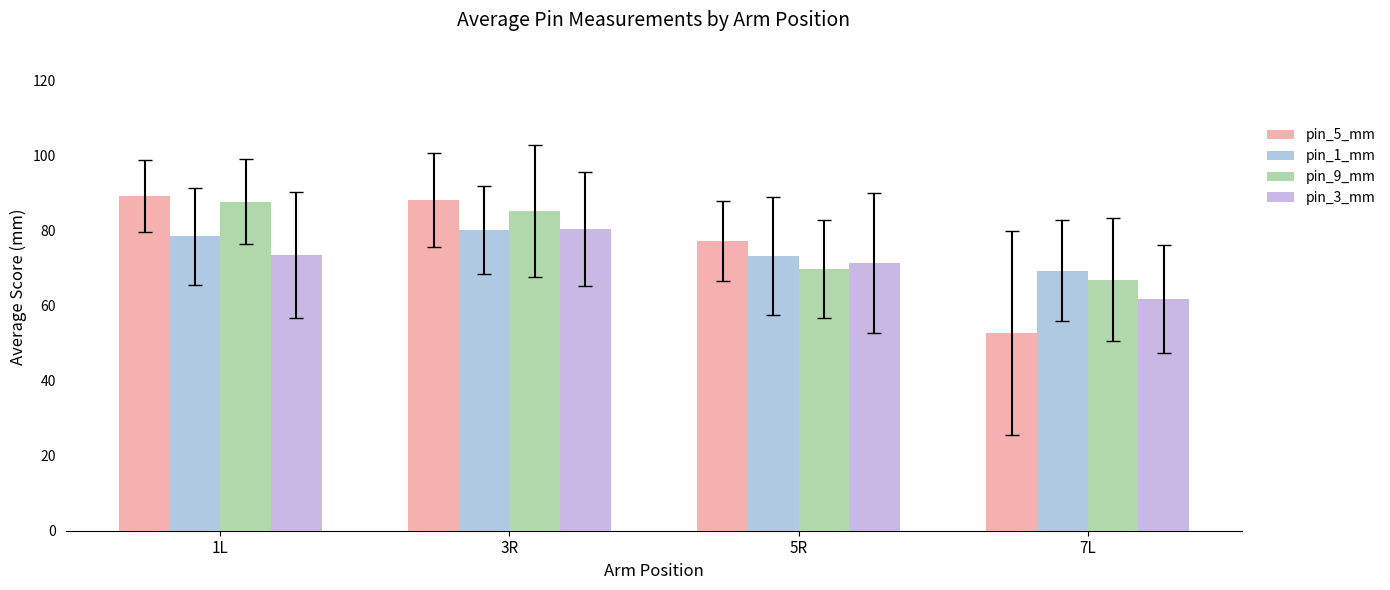

The pin_5_mm series shows 77.2 at 5R. True or false?

True